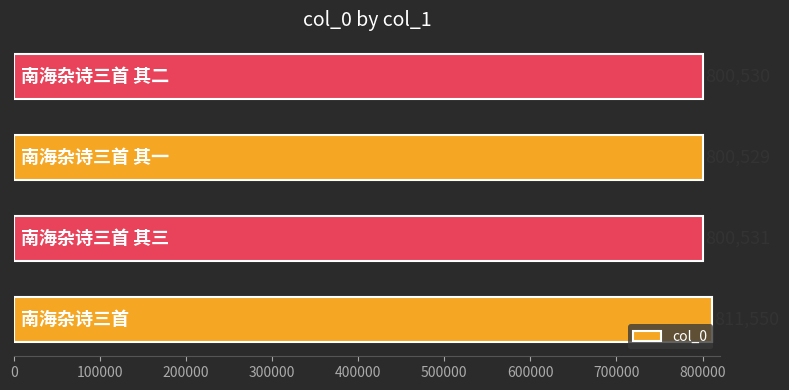

Count the number of categories in the chart.

4